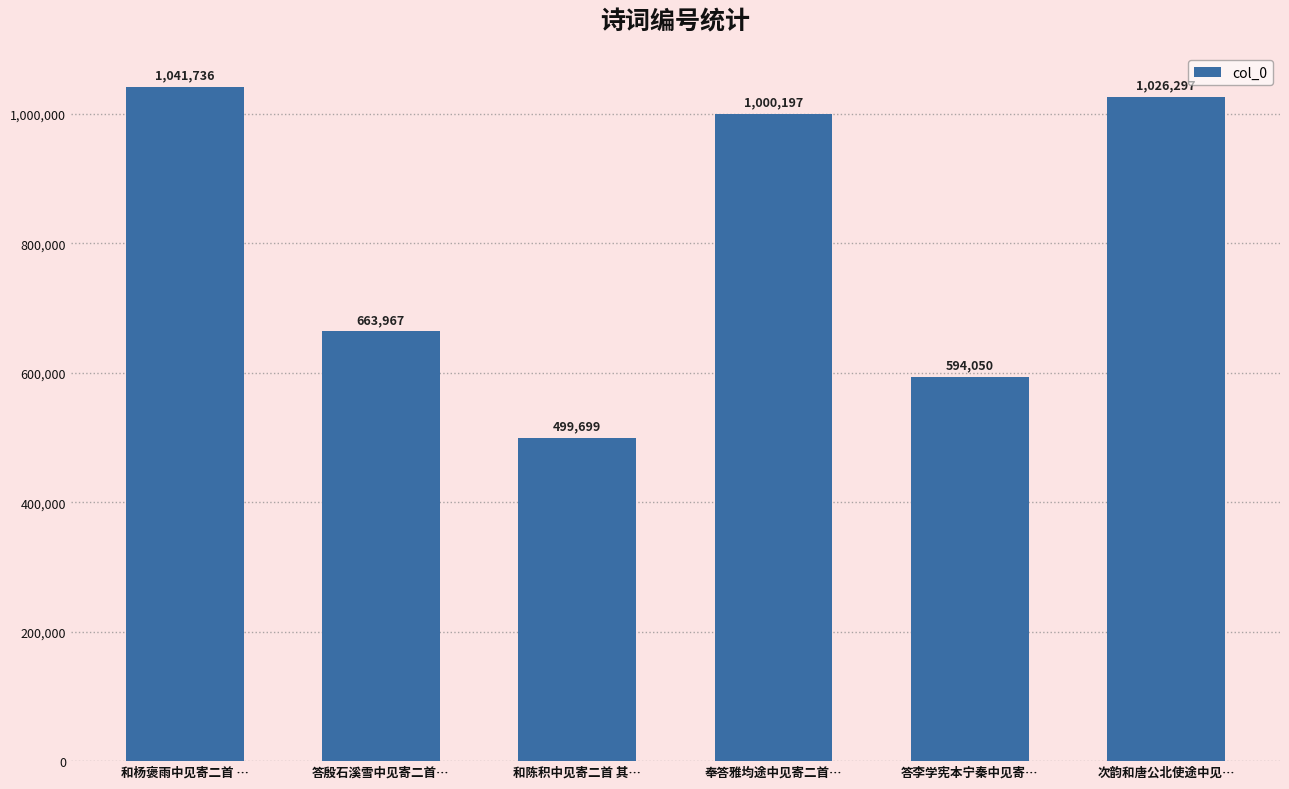

Which has a higher value, 答殷石溪雪中见寄二首… or 和陈积中见寄二首 其…?

答殷石溪雪中见寄二首…